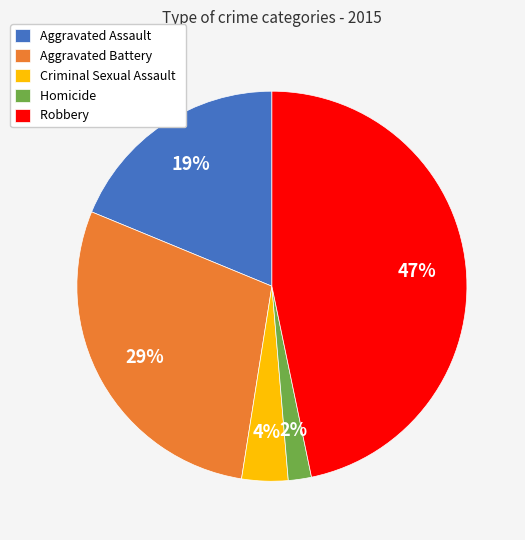

Between Aggravated Assault and Robbery, which is larger?

Robbery